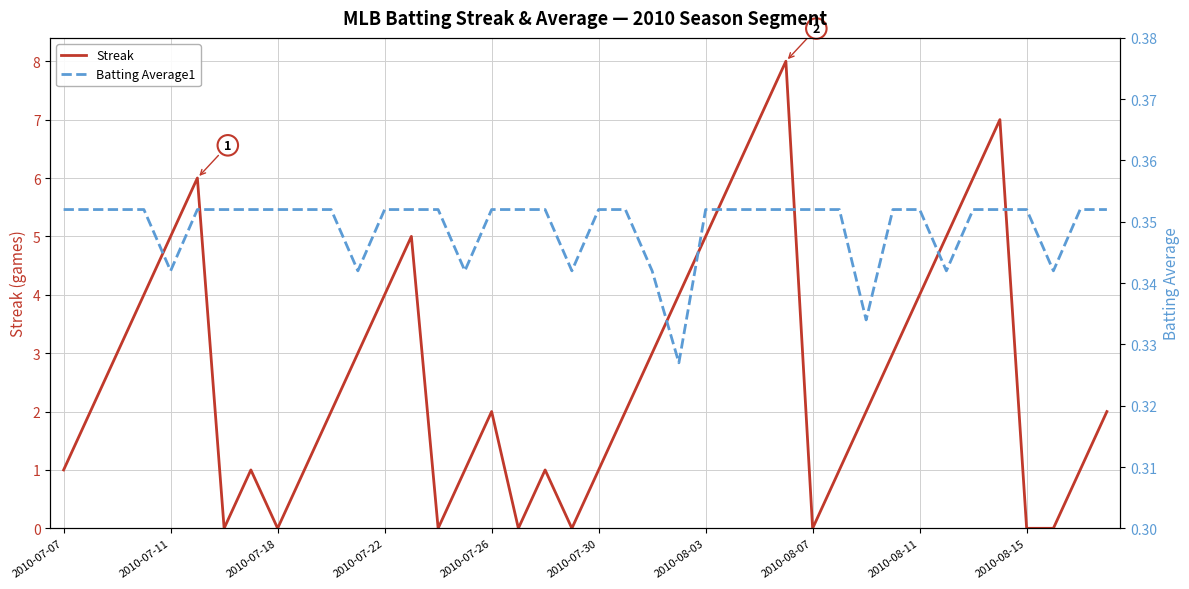

Does the chart display data point markers on the line(s)?

No